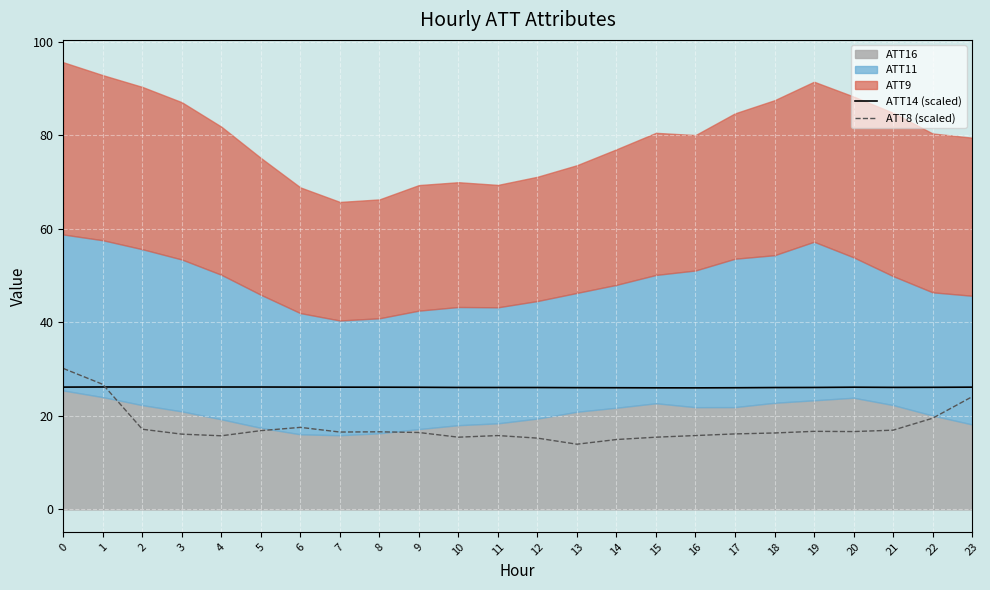

True or false: ATT14 (scaled) has a value of 37.1 at 20.

False